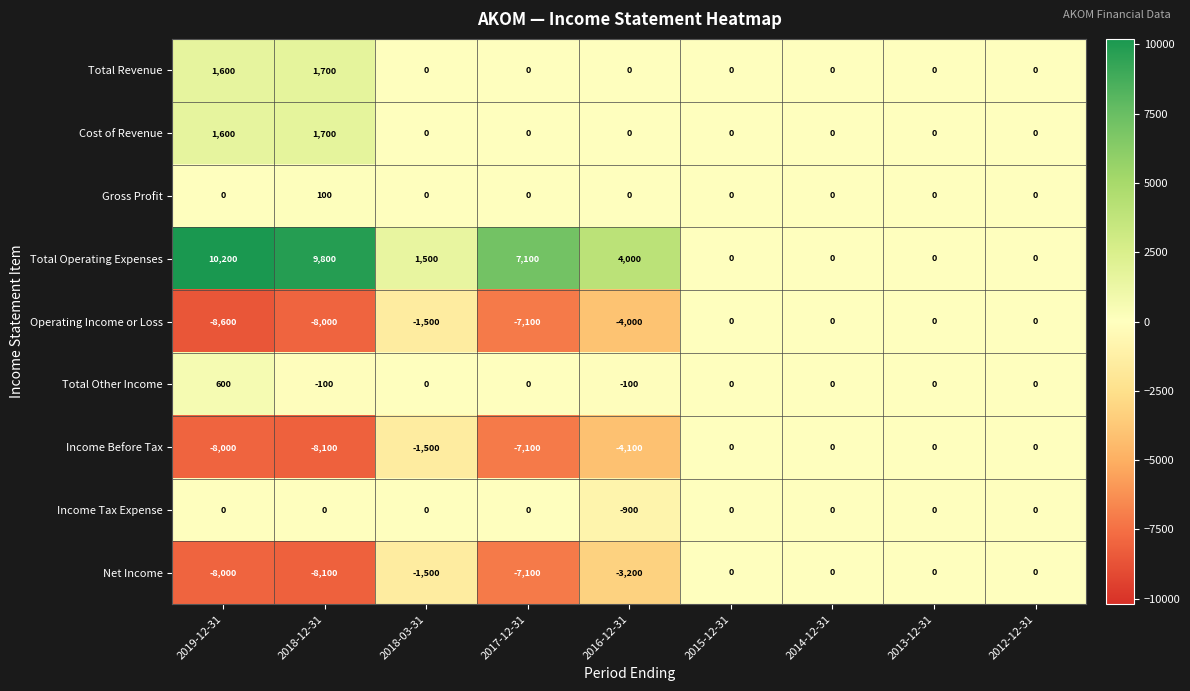

Count the number of categories in the chart.

9